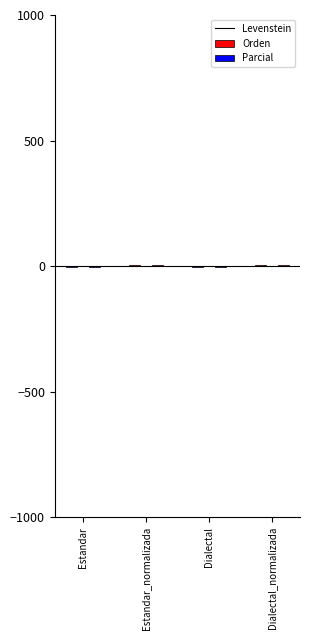

What is the sum of all Parcial values?

8.2